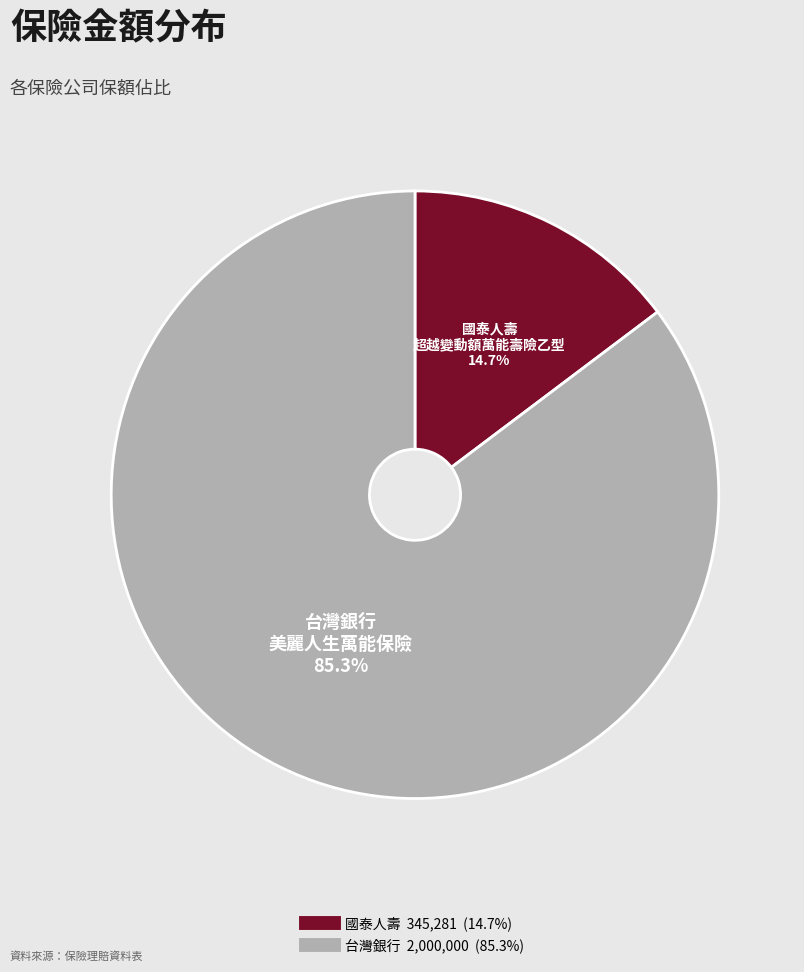

How many segments does this pie chart have?

2